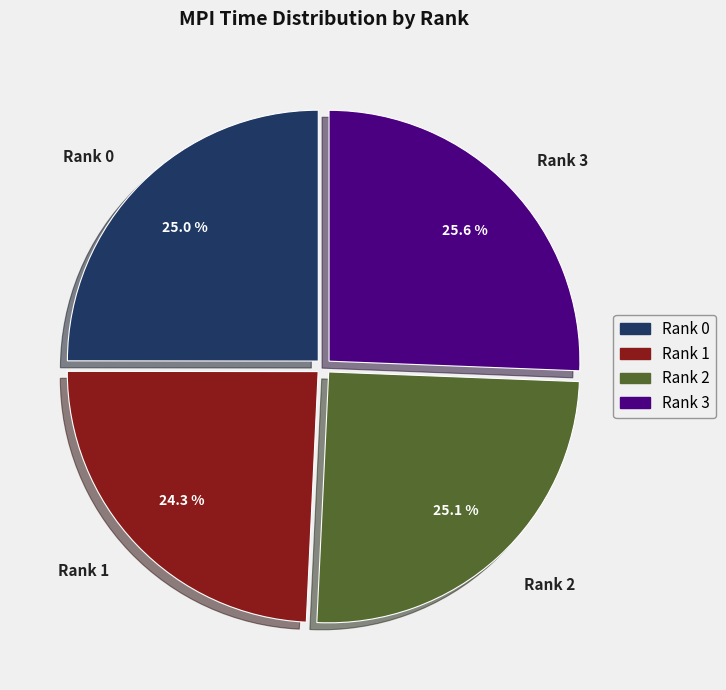

The Rank 2 slice represents 15% of the pie. True or false?

False